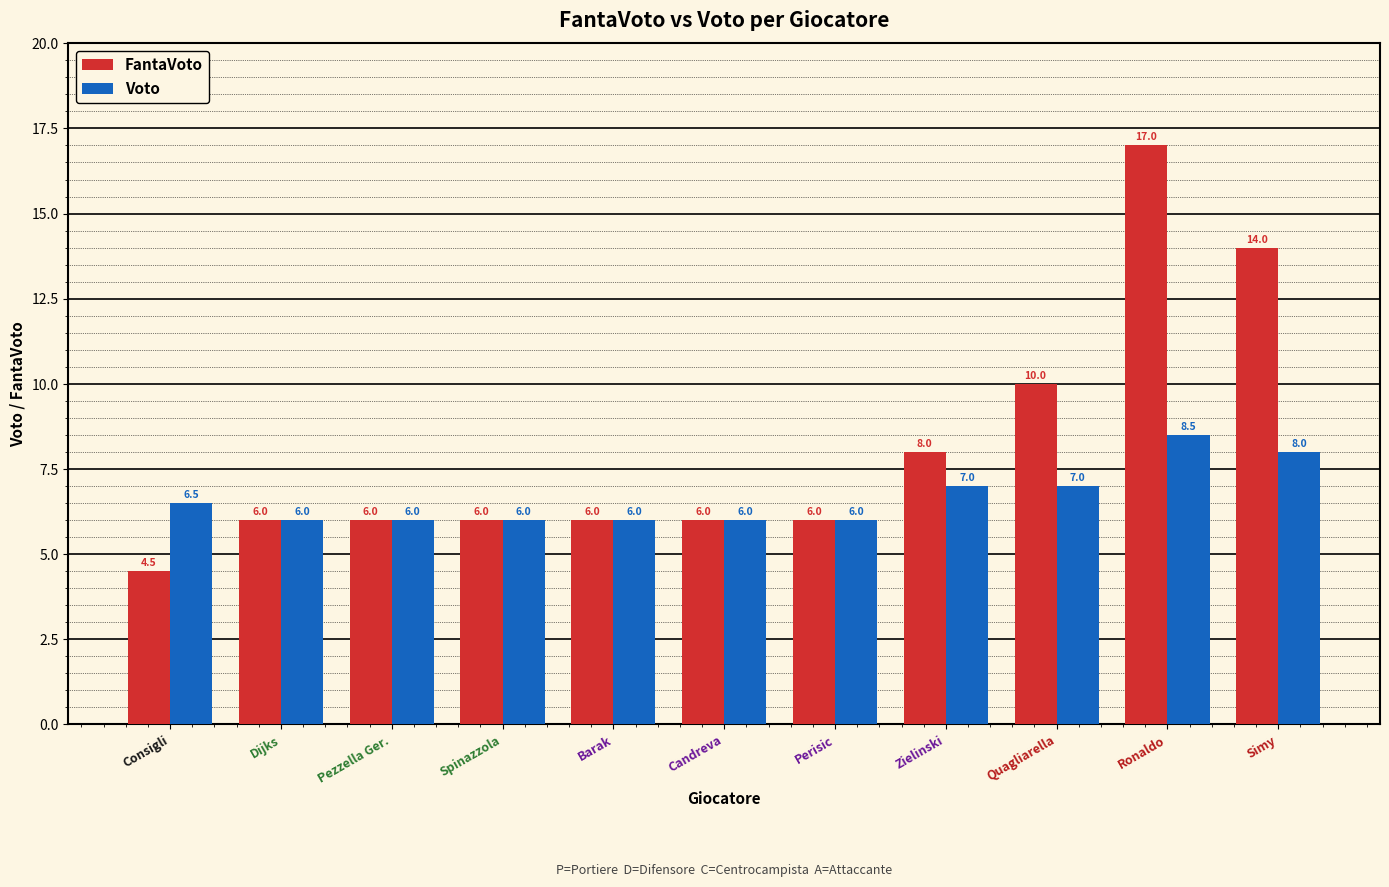

Reading left to right, list all the values displayed in this chart.

FantaVoto: 4.5	6.0	6.0	6.0	6.0	6.0	6.0	8.0	10.0	17.0	14.0
Voto: 6.5	6.0	6.0	6.0	6.0	6.0	6.0	7.0	7.0	8.5	8.0